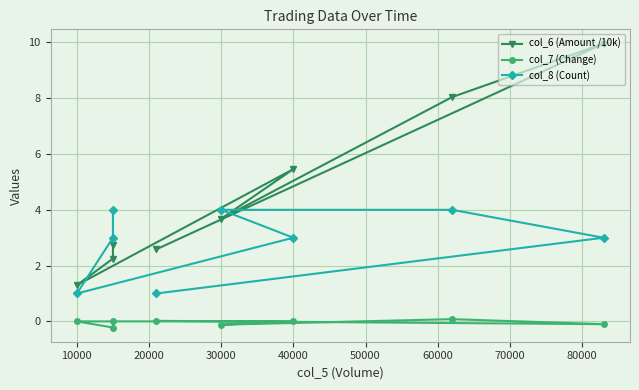

True or false: col_6 (Amount /10k) and col_7 (Change) cross at least once.

False